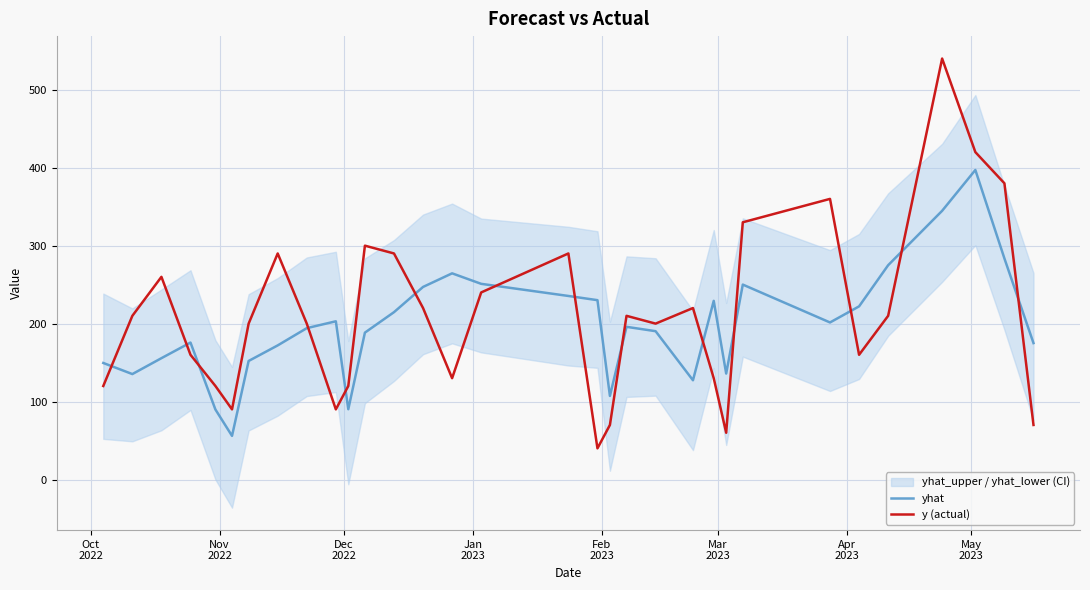

How many categories are shown in the chart?

32